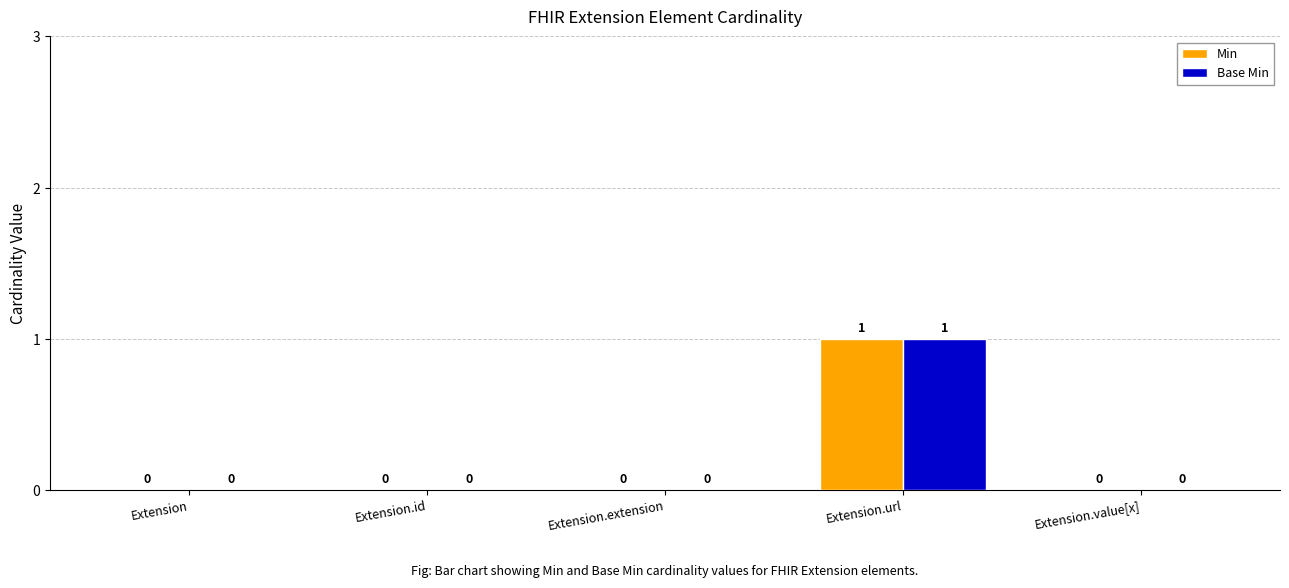

What are all the series names shown in the legend?

Min, Base Min